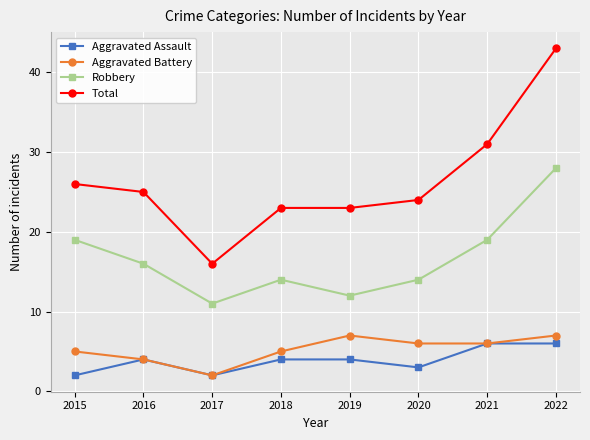

How many lines are shown in the chart?

4